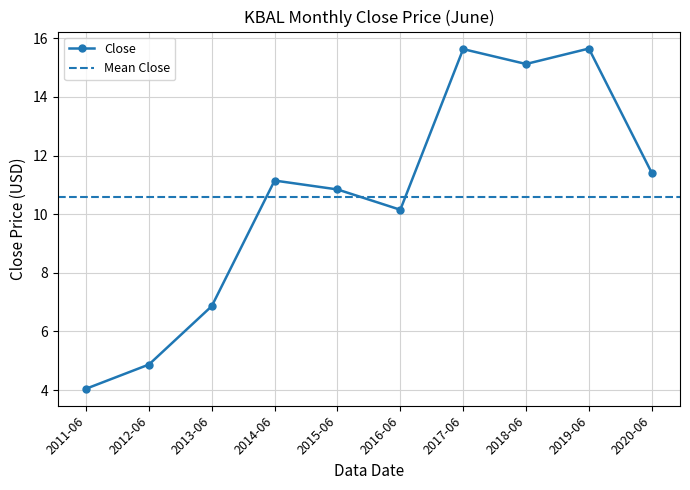

What value does the data have at 2011-06?

4.0